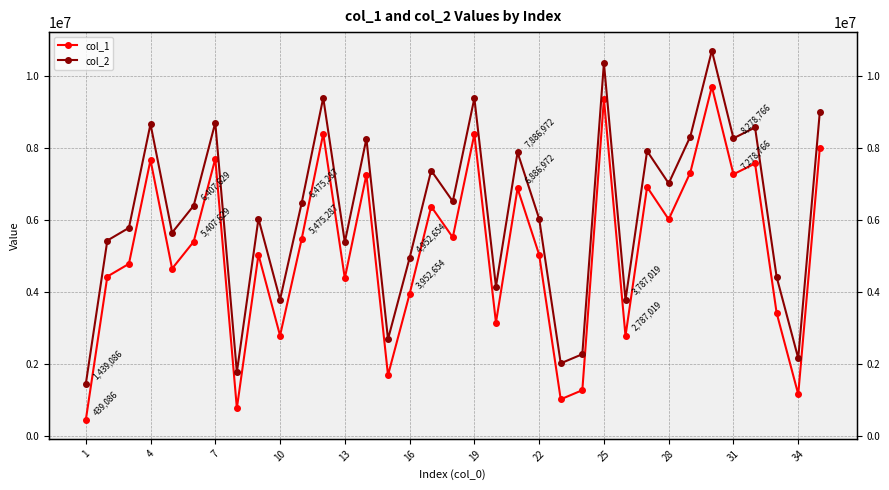

How many values in the col_2 series are below 6407629?

17